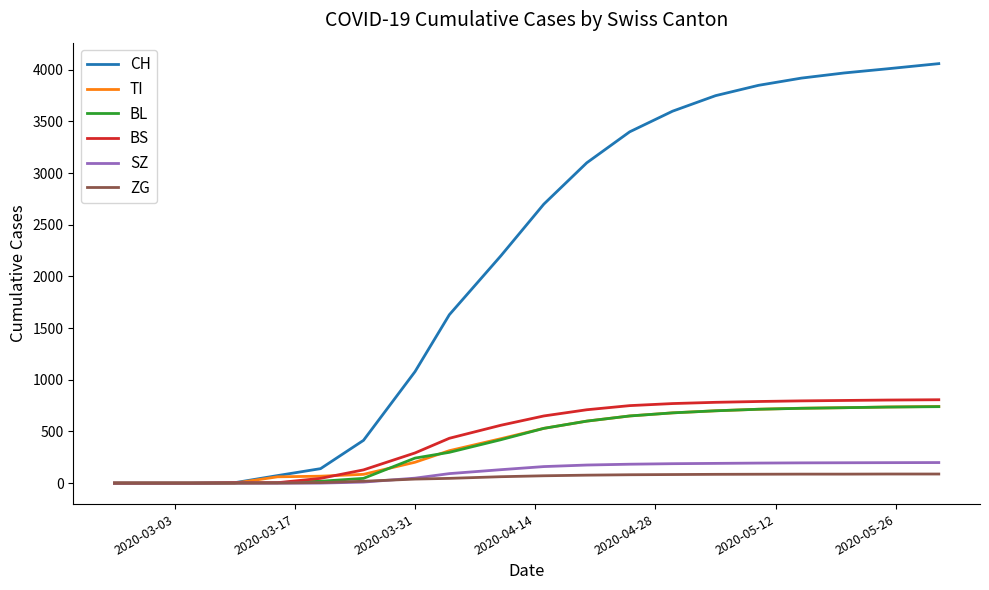

Which series has the widest spread of values?

CH